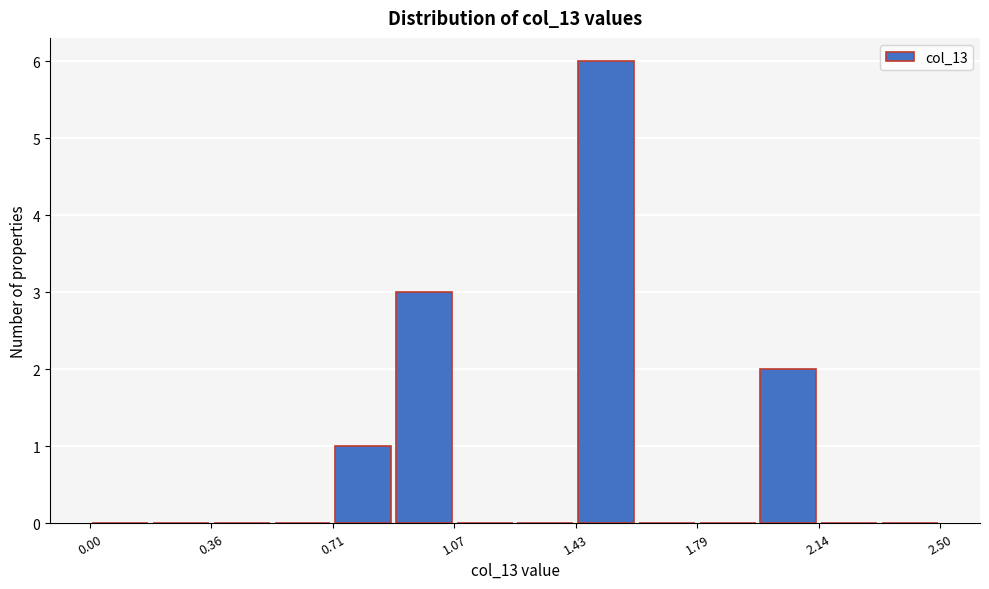

Around what value on the x-axis is the tallest bar? Give the approximate position of its centre, as read against the axis.

1.50